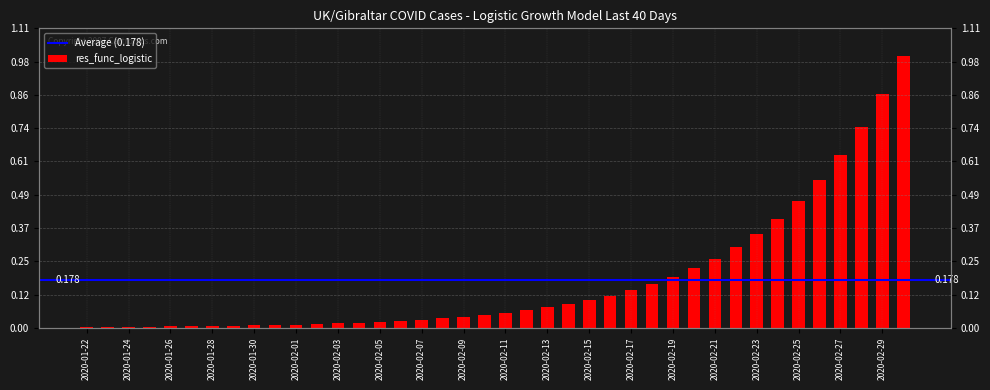

Reading left to right, list all the values displayed in this chart.

2020-01-22=0.0	2020-01-23=0.0	2020-01-24=0.0	2020-01-25=0.0	2020-01-26=0.0	2020-01-27=0.0	2020-01-28=0.0	2020-01-29=0.0	2020-01-30=0.0	2020-01-31=0.0	2020-02-01=0.0	2020-02-02=0.0	2020-02-03=0.0	2020-02-04=0.0	2020-02-05=0.0	2020-02-06=0.0	2020-02-07=0.0	2020-02-08=0.0	2020-02-09=0.0	2020-02-10=0.0	2020-02-11=0.1	2020-02-12=0.1	2020-02-13=0.1	2020-02-14=0.1	2020-02-15=0.1	2020-02-16=0.1	2020-02-17=0.1	2020-02-18=0.2	2020-02-19=0.2	2020-02-20=0.2	2020-02-21=0.3	2020-02-22=0.3	2020-02-23=0.3	2020-02-24=0.4	2020-02-25=0.5	2020-02-26=0.5	2020-02-27=0.6	2020-02-28=0.7	2020-02-29=0.9	2020-03-01=1.0